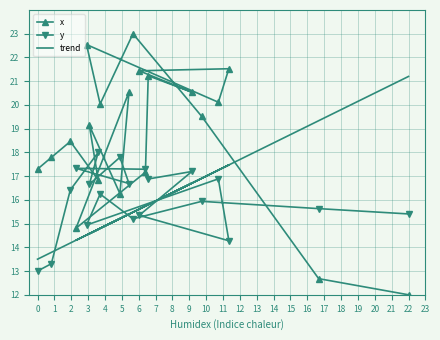

What is the lowest value of the y series?

13.0